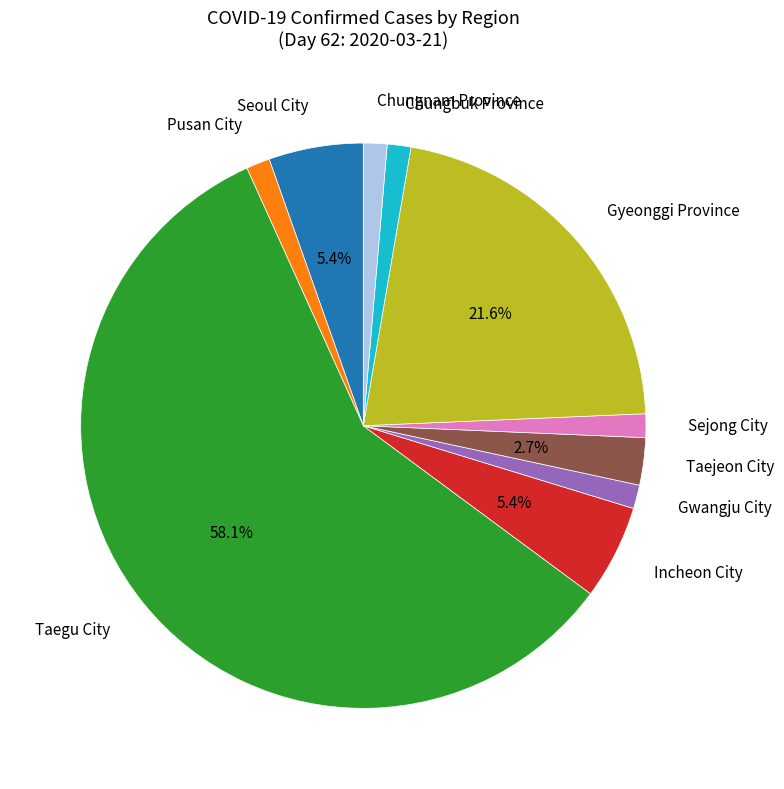

To the nearest percent, what is the difference between the largest and smallest slice percentages?

57%